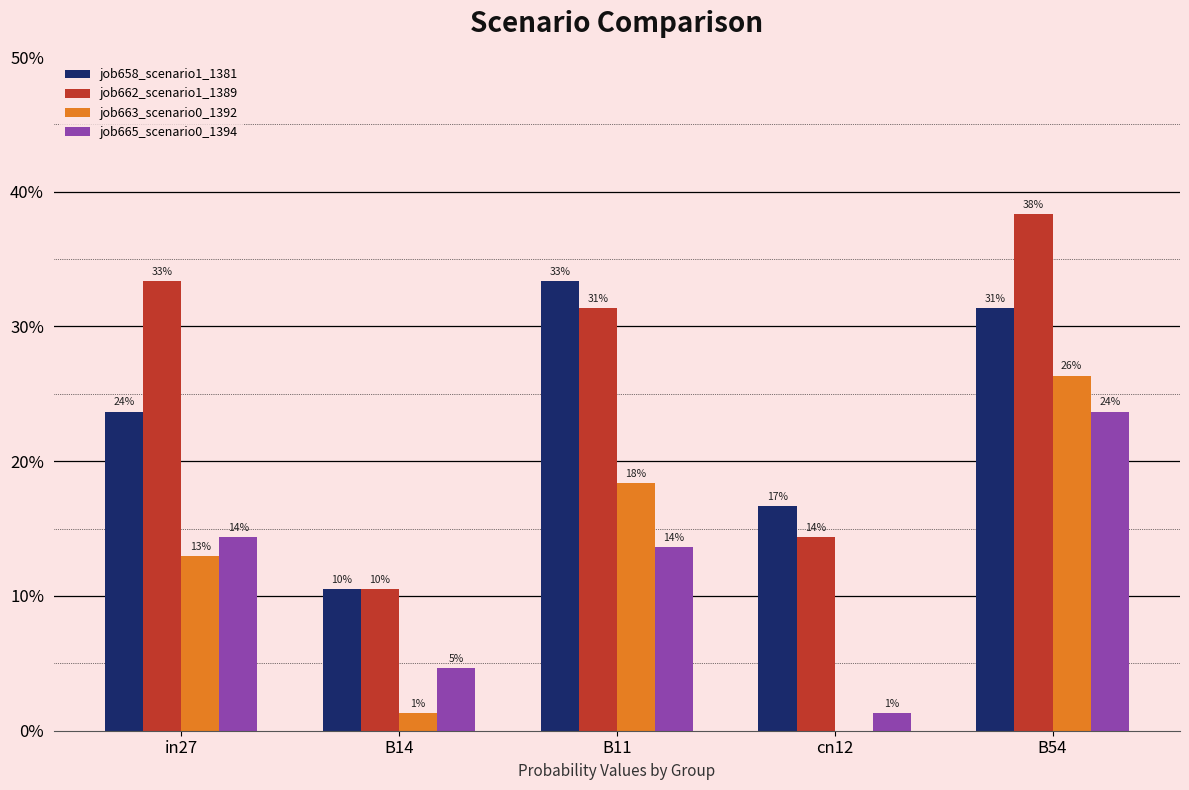

What is the average value of the job663_scenario0_1392 series?

0.1